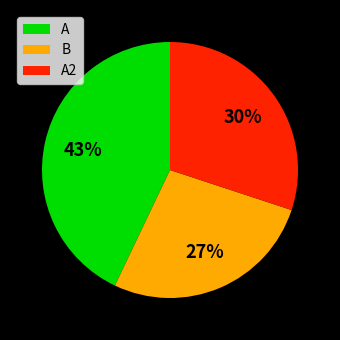

To the nearest percent, what percentage of the pie is A?

43%